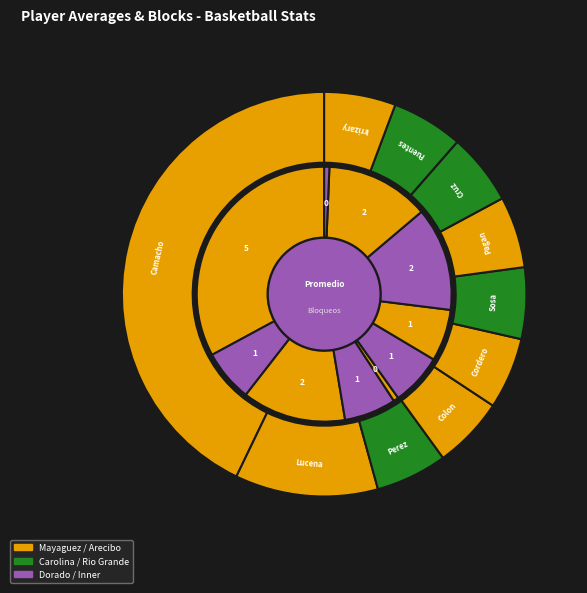

To the nearest percent, what is the average slice percentage?

10%